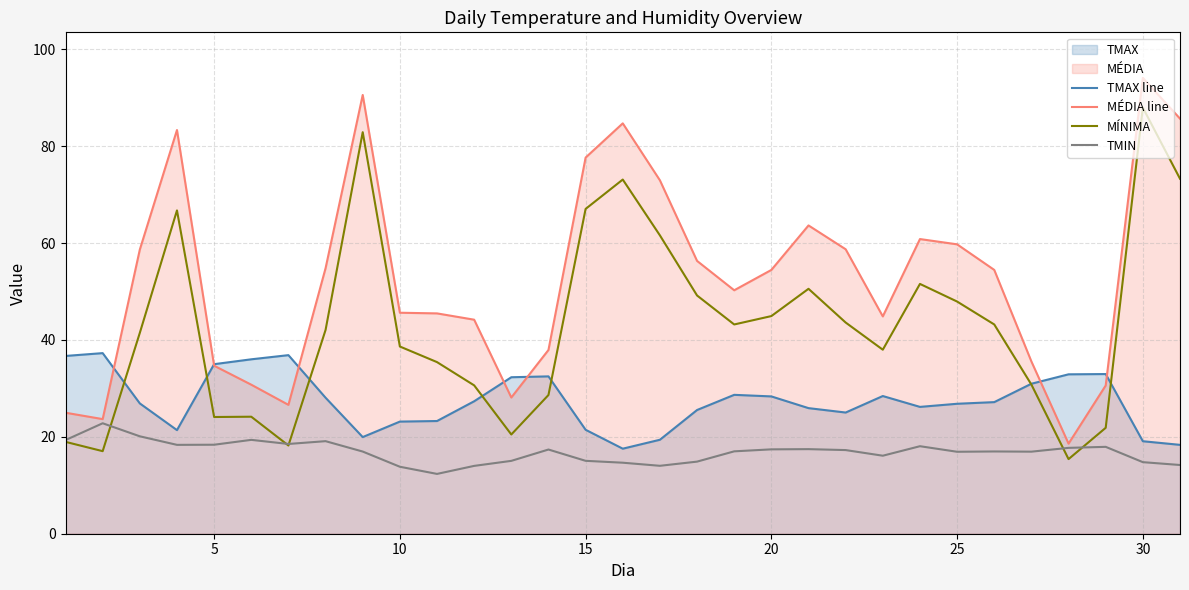

Rank the series by their average value, from lowest to highest.

TMIN, TMAX line, MÍNIMA, MÉDIA line